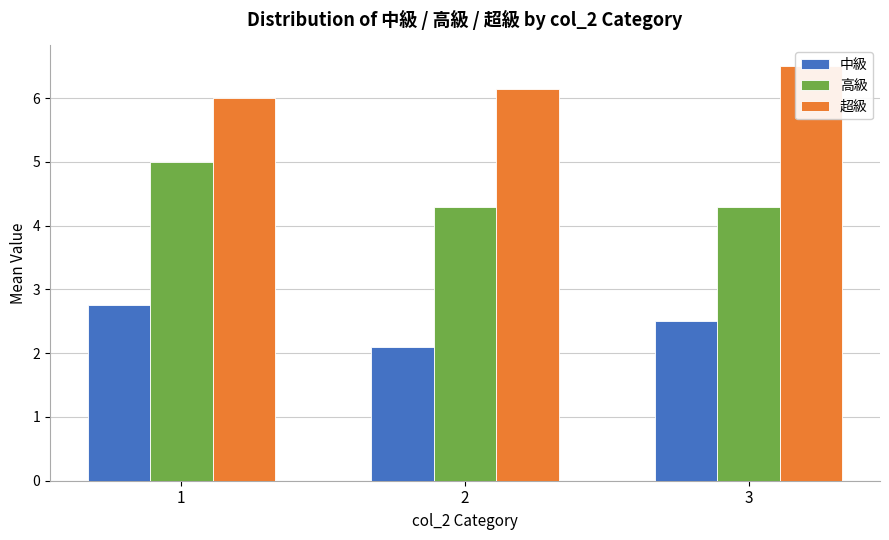

Reading left to right, what are all the values shown in this chart?

中級: 2.8	2.1	2.5
高級: 5.0	4.3	4.3
超級: 6.0	6.1	6.5